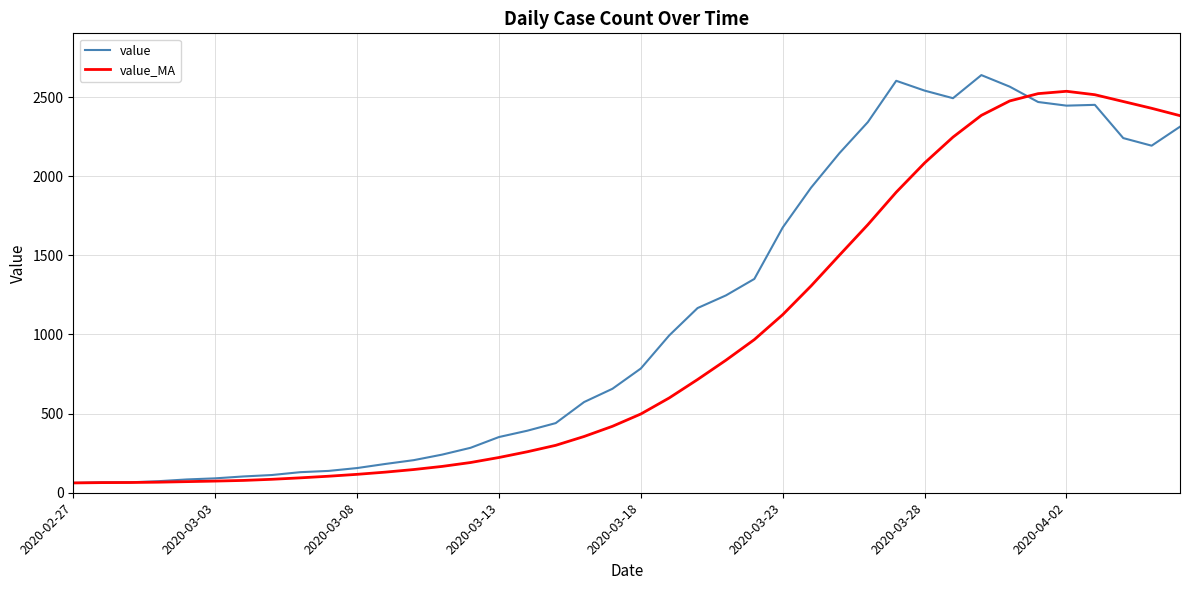

Which series has the largest total across all categories?

value